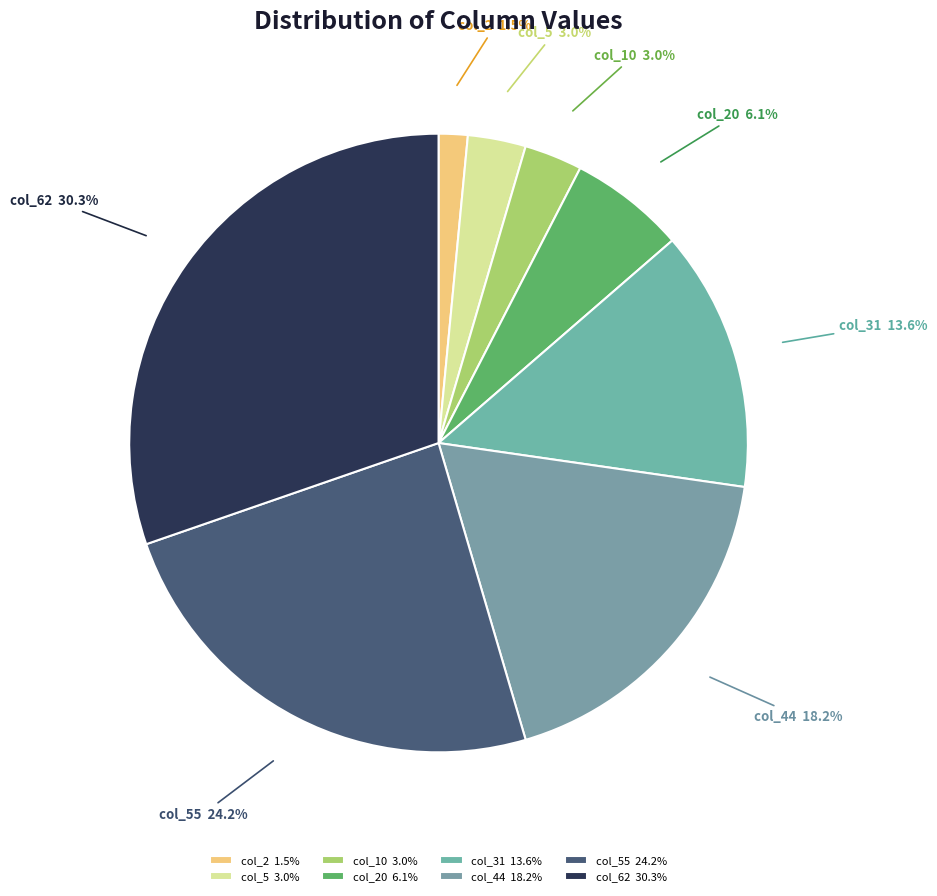

Does any single category account for the majority?

No